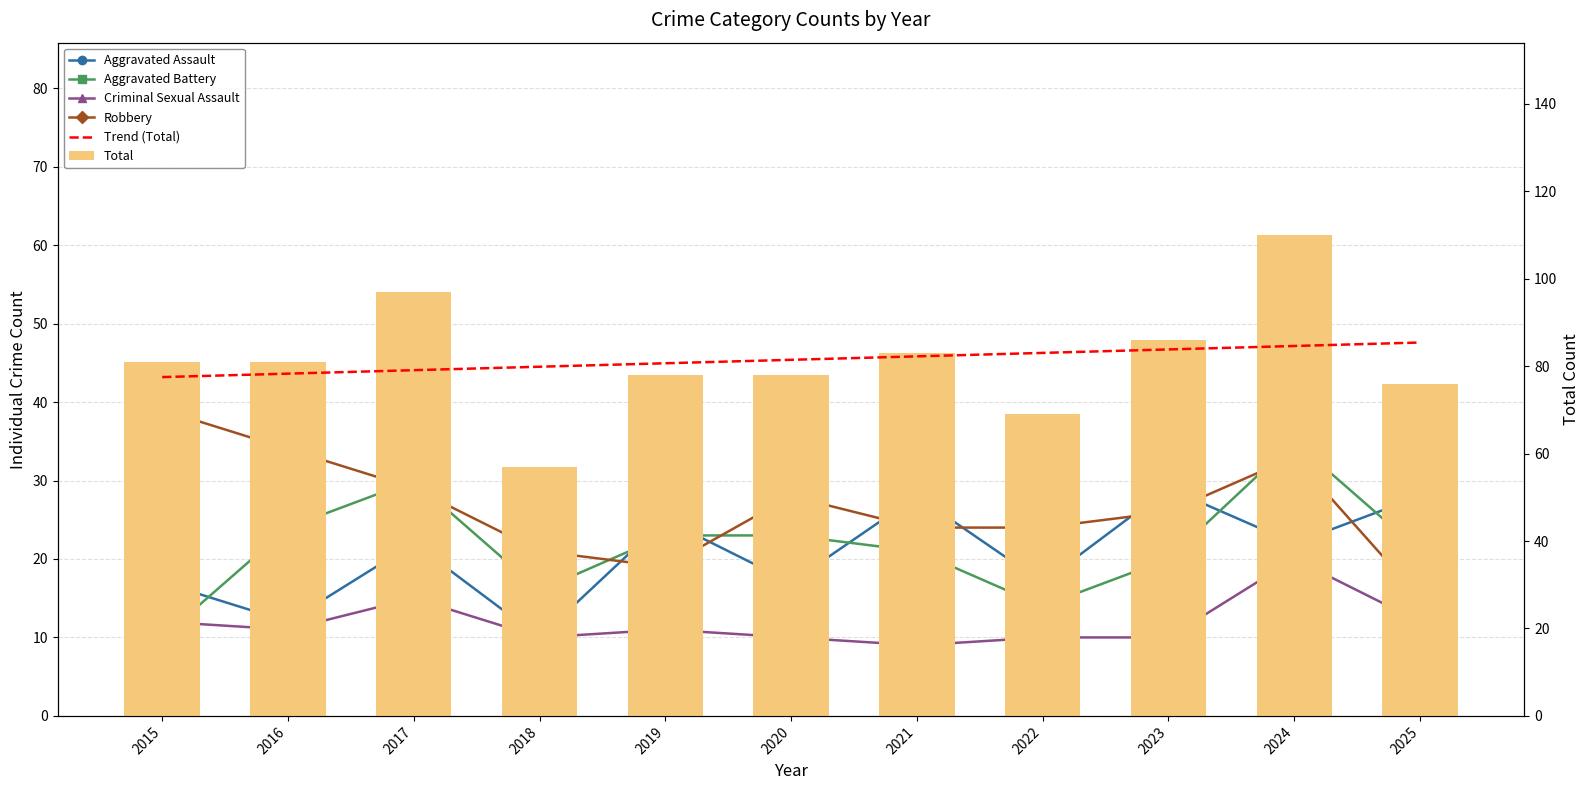

What is the value of the Aggravated Assault bar at the 1st from the left?

17.0